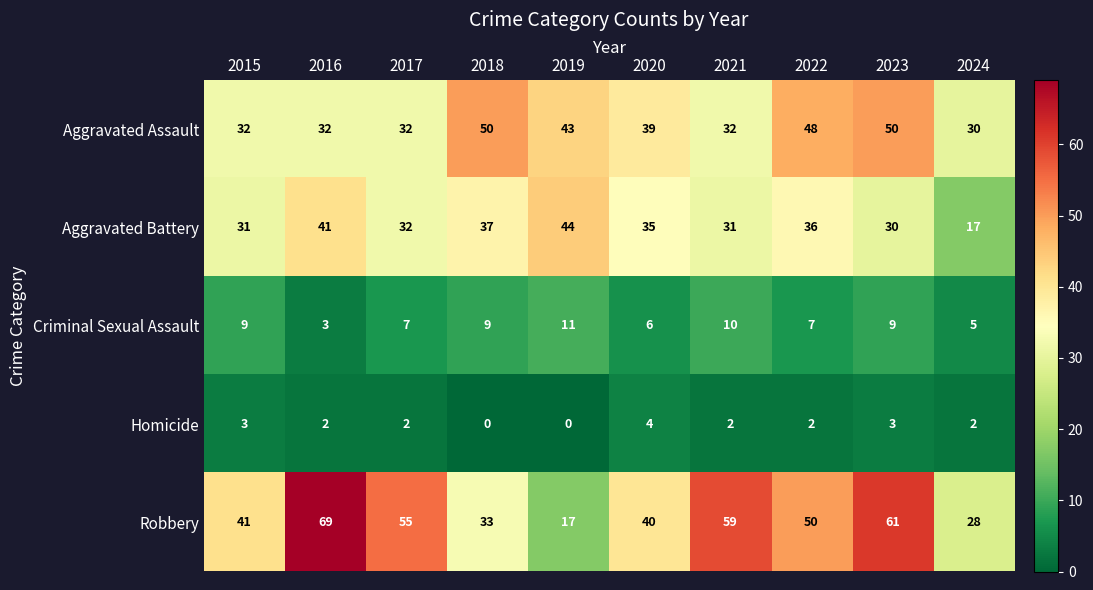

Count the number of categories in the chart.

10